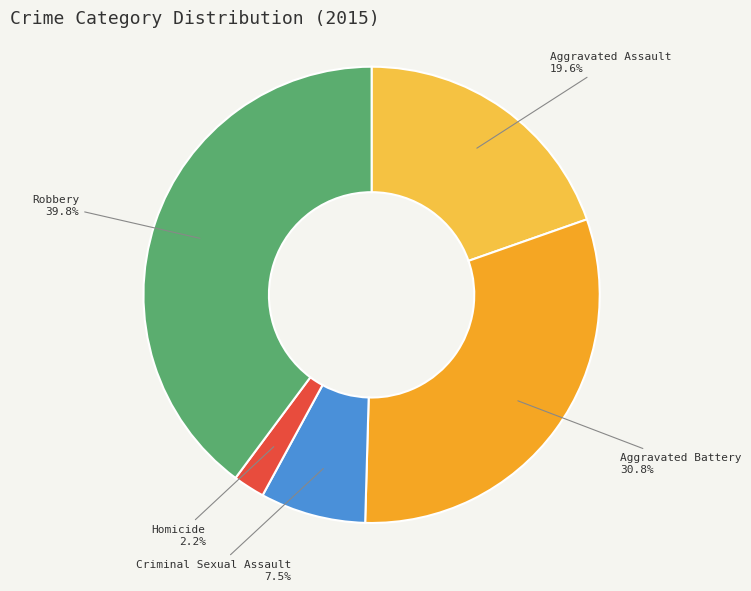

Does Homicide account for over 50% of the chart?

No